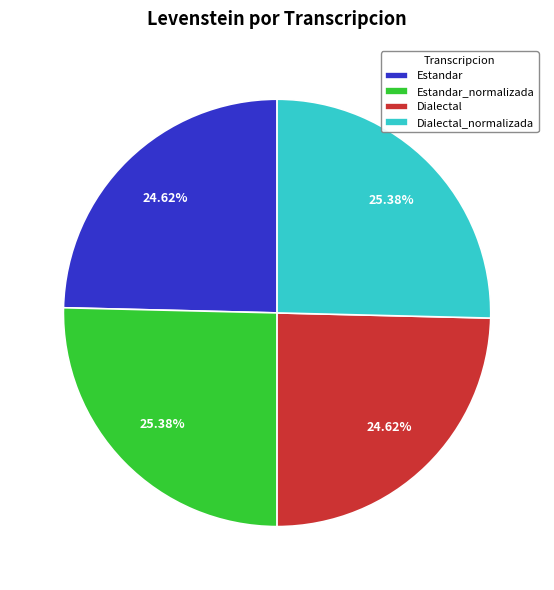

How many segments does this pie chart have?

4